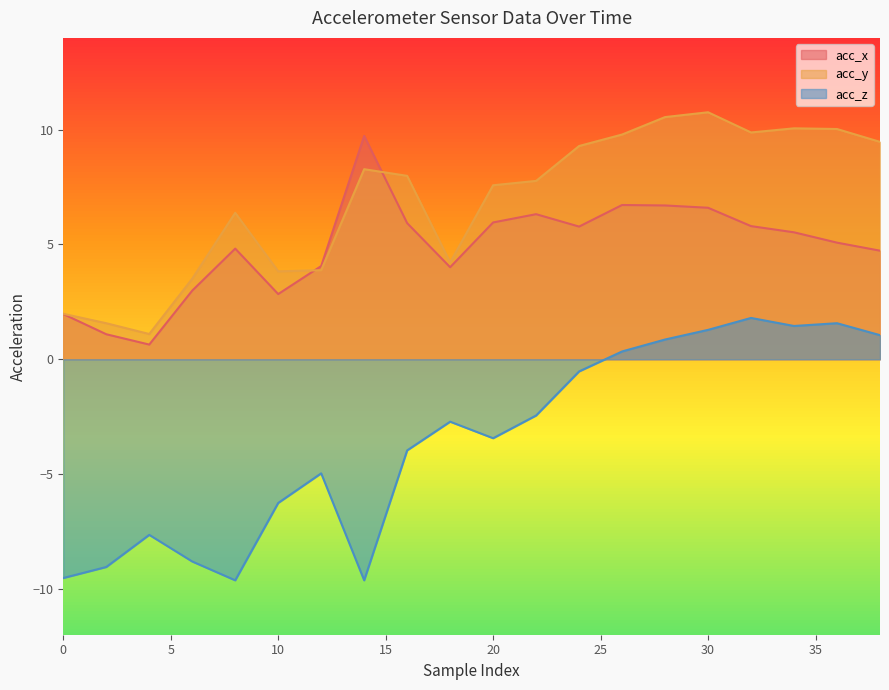

At how many categories does at least one series exceed 0?

20